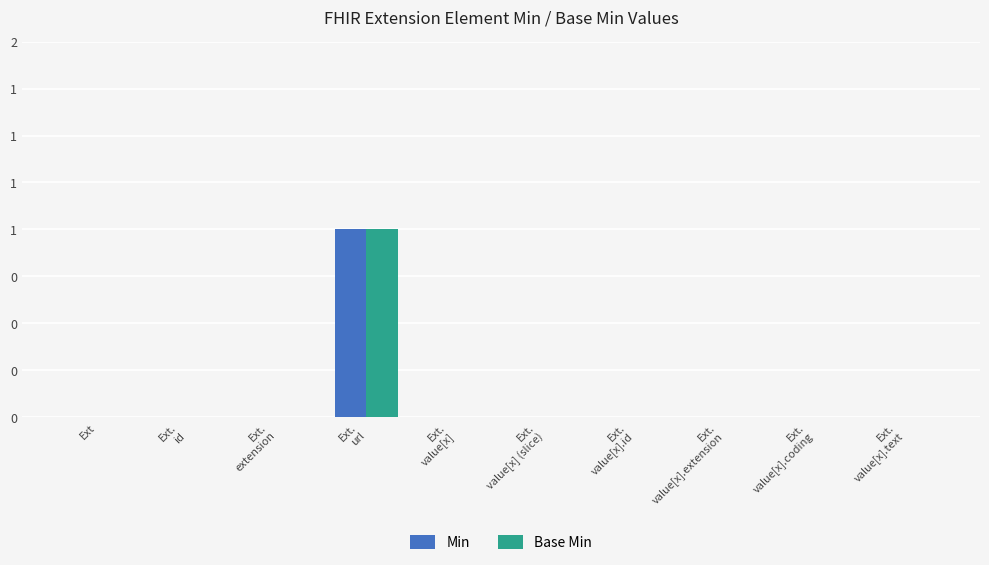

Are the bars horizontal?

No